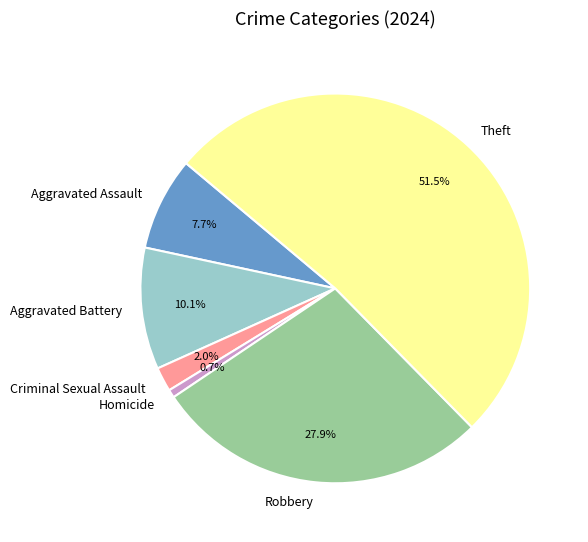

Which category has the biggest portion of the pie?

Theft